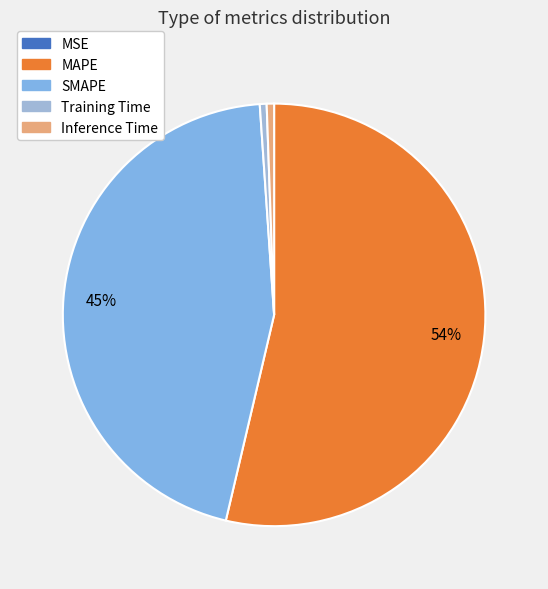

Combined, what portion of the pie is MSE and Inference Time?

0.6%